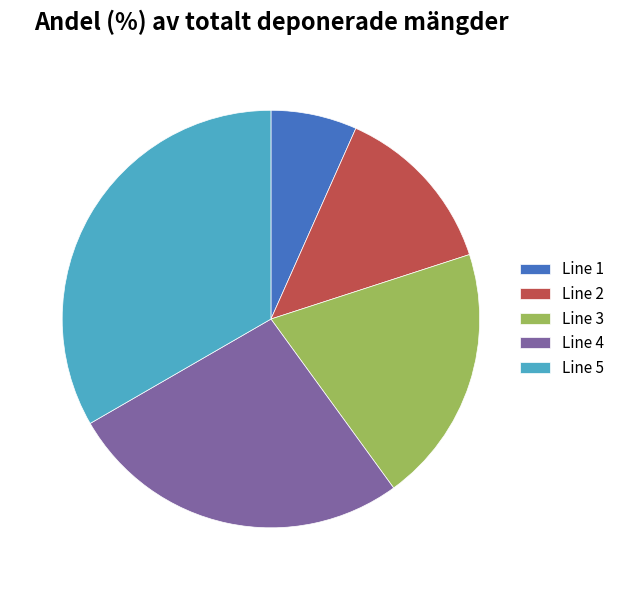

True or false: Line 1 accounts for 7% of the total.

True